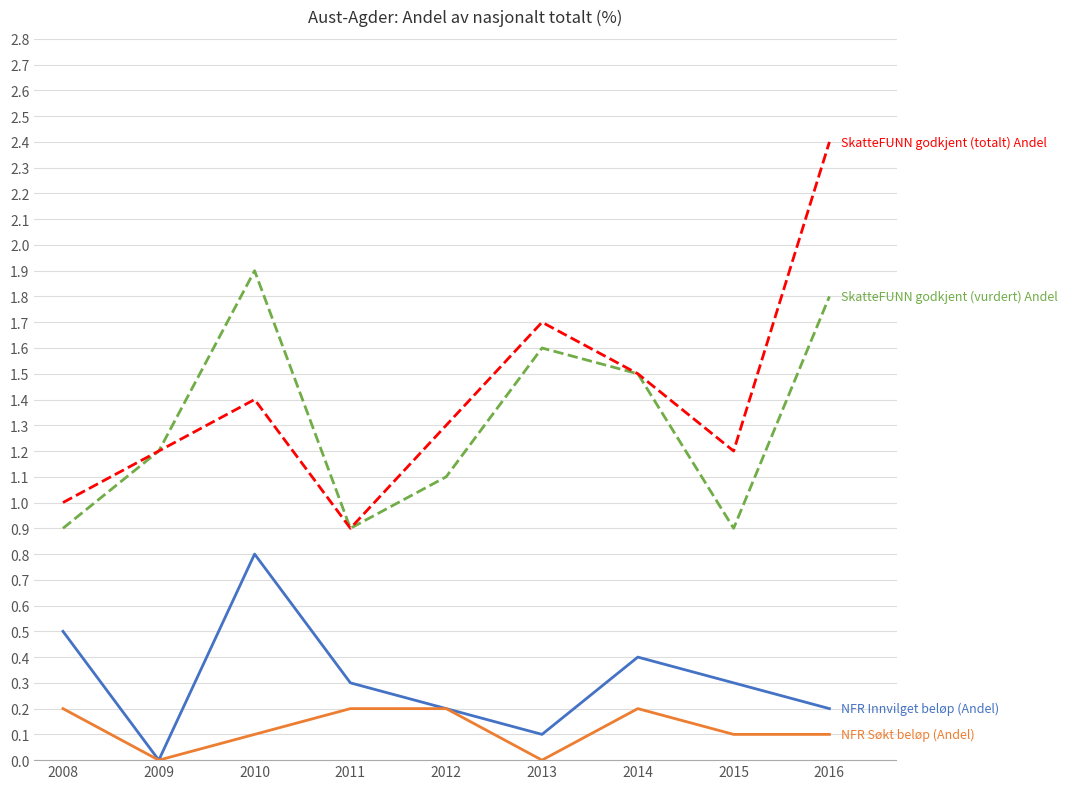

What is the difference between the highest and lowest values at 2013?

1.7